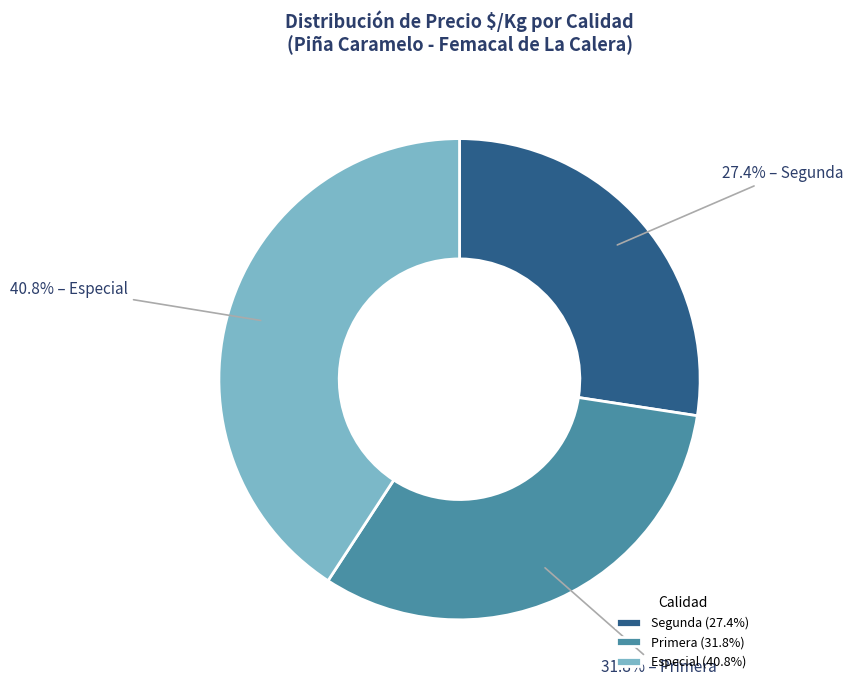

What is the ratio of the value at Segunda (27.4%) to the value at Primera (31.8%)?

0.9